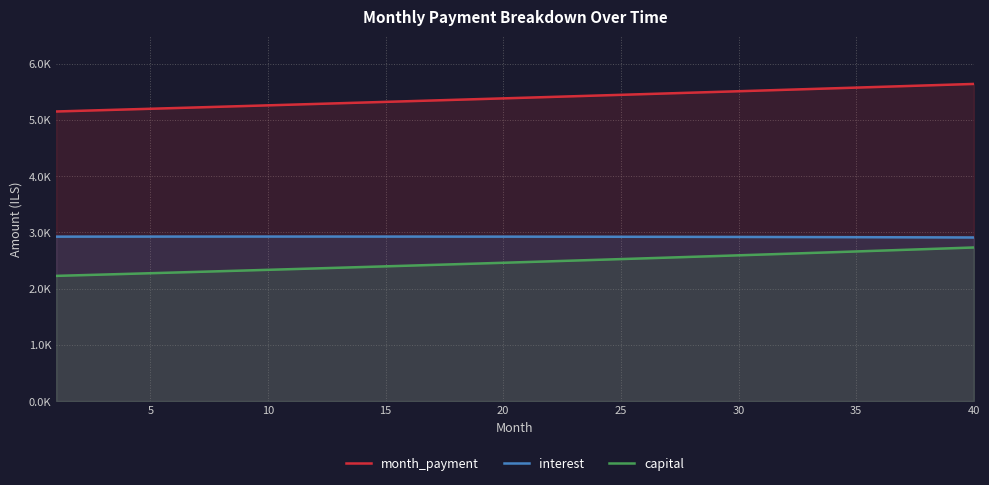

Which series has the largest range (max minus min)?

capital